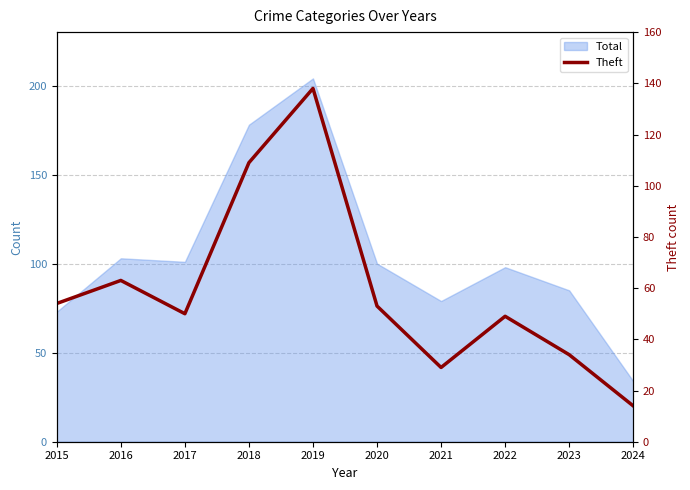

Between 2017 and 2024, which is larger?

2017